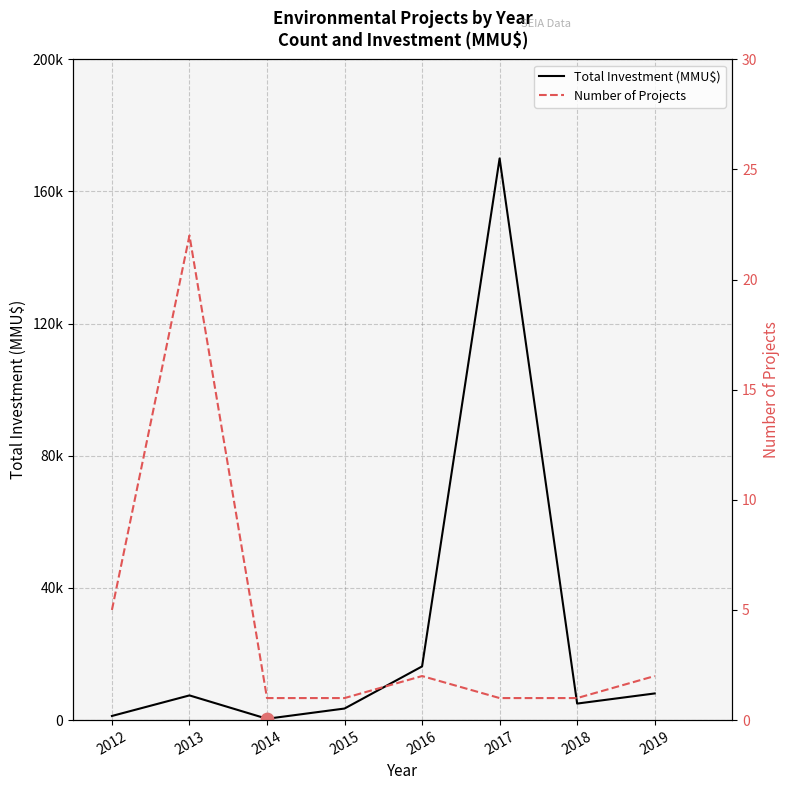

At which category is the sum across all series the highest?

2017